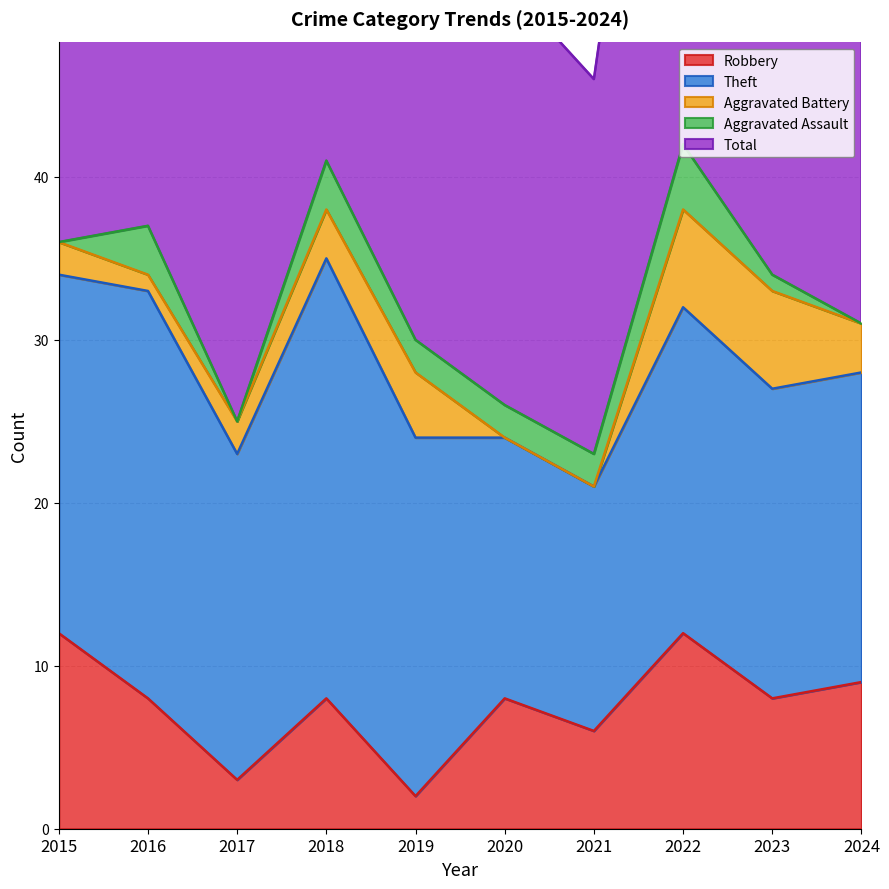

What is the spread (max minus min) of values at 2024?

31